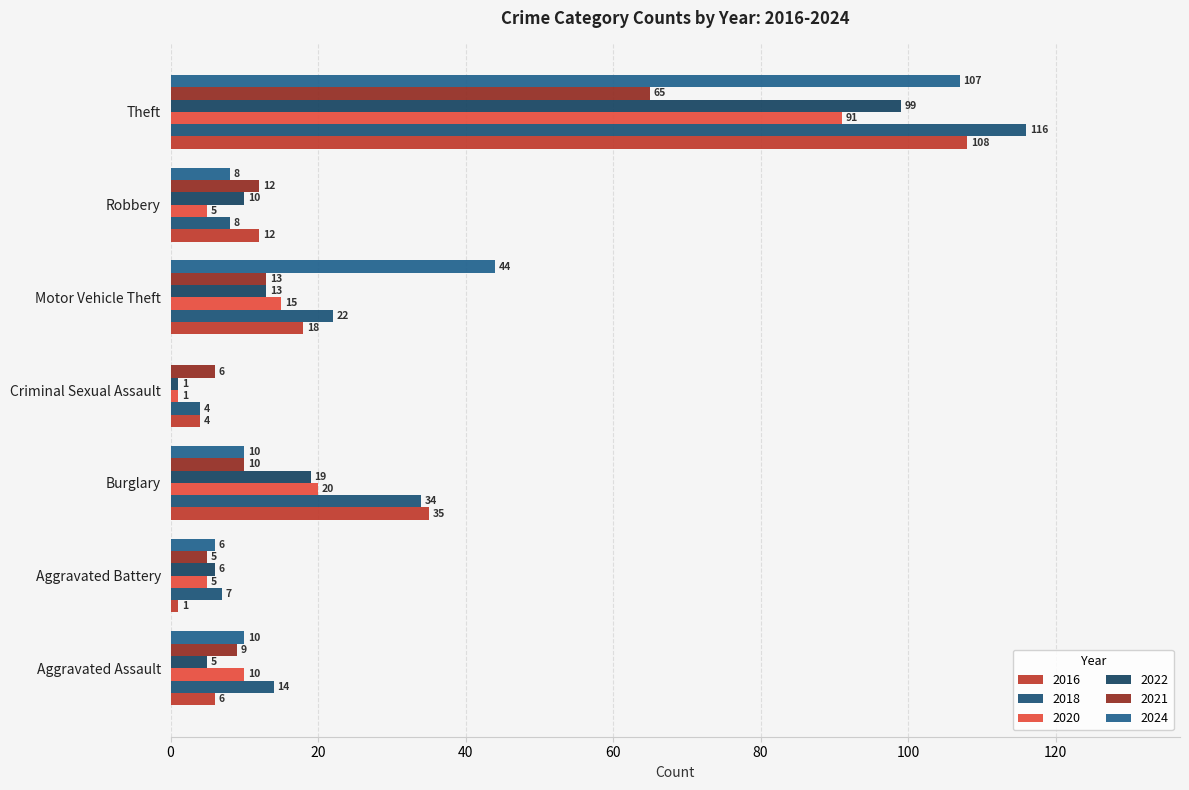

Reading left to right, list all the values displayed in this chart.

2016: Aggravated Assault=6	Aggravated Battery=1	Burglary=35	Criminal Sexual Assault=4	Motor Vehicle Theft=18	Robbery=12	Theft=108
2018: Aggravated Assault=14	Aggravated Battery=7	Burglary=34	Criminal Sexual Assault=4	Motor Vehicle Theft=22	Robbery=8	Theft=116
2020: Aggravated Assault=10	Aggravated Battery=5	Burglary=20	Criminal Sexual Assault=1	Motor Vehicle Theft=15	Robbery=5	Theft=91
2022: Aggravated Assault=5	Aggravated Battery=6	Burglary=19	Criminal Sexual Assault=1	Motor Vehicle Theft=13	Robbery=10	Theft=99
2021: Aggravated Assault=9	Aggravated Battery=5	Burglary=10	Criminal Sexual Assault=6	Motor Vehicle Theft=13	Robbery=12	Theft=65
2024: Aggravated Assault=10	Aggravated Battery=6	Burglary=10	Criminal Sexual Assault=0	Motor Vehicle Theft=44	Robbery=8	Theft=107